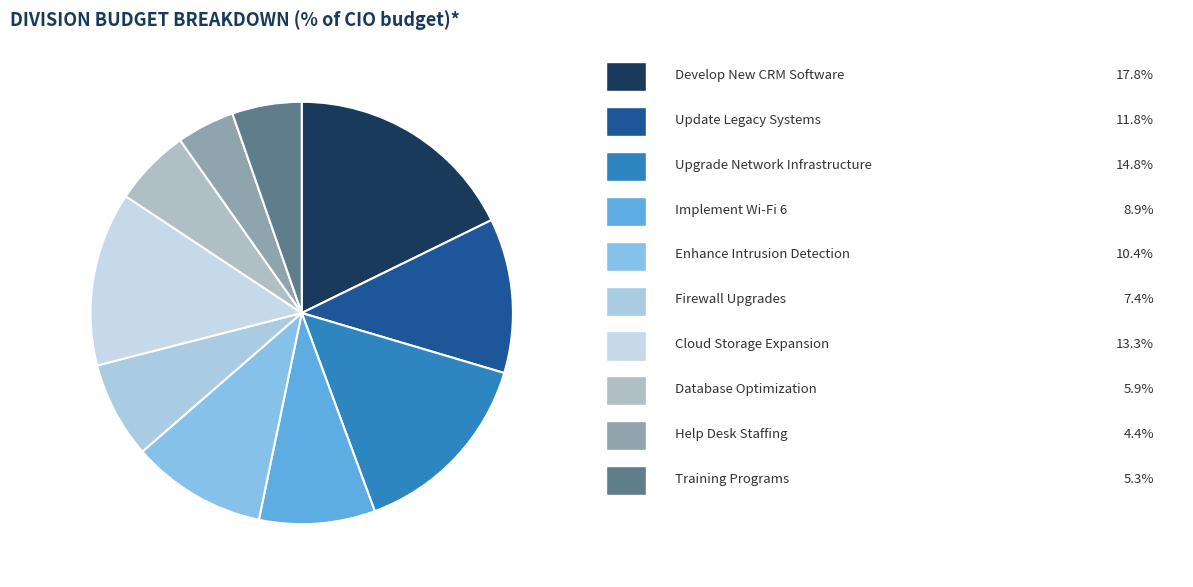

How many slices are in this pie chart?

10